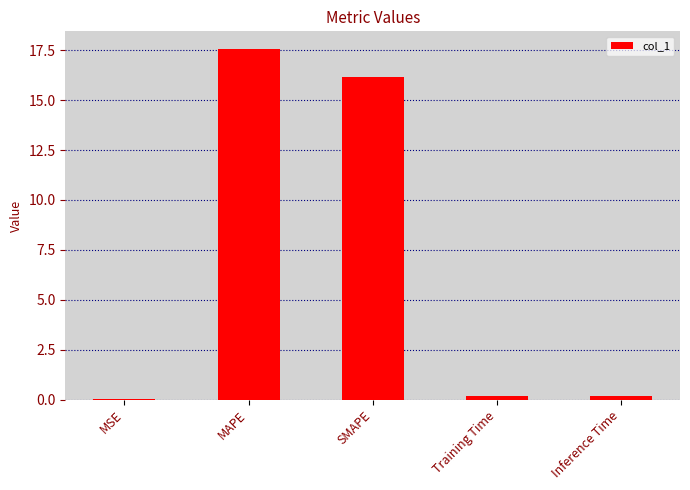

How many data points does each series have?

5